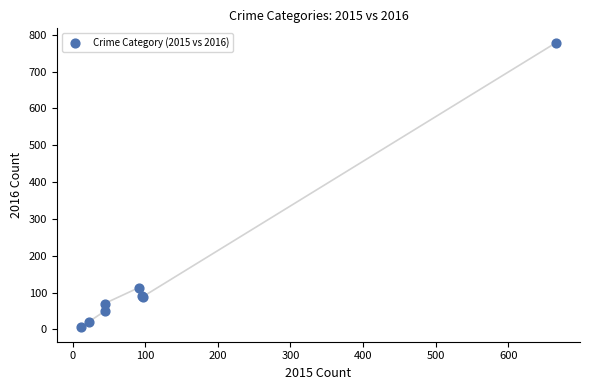

What Y value in the scatter plot is closest to 392?

113